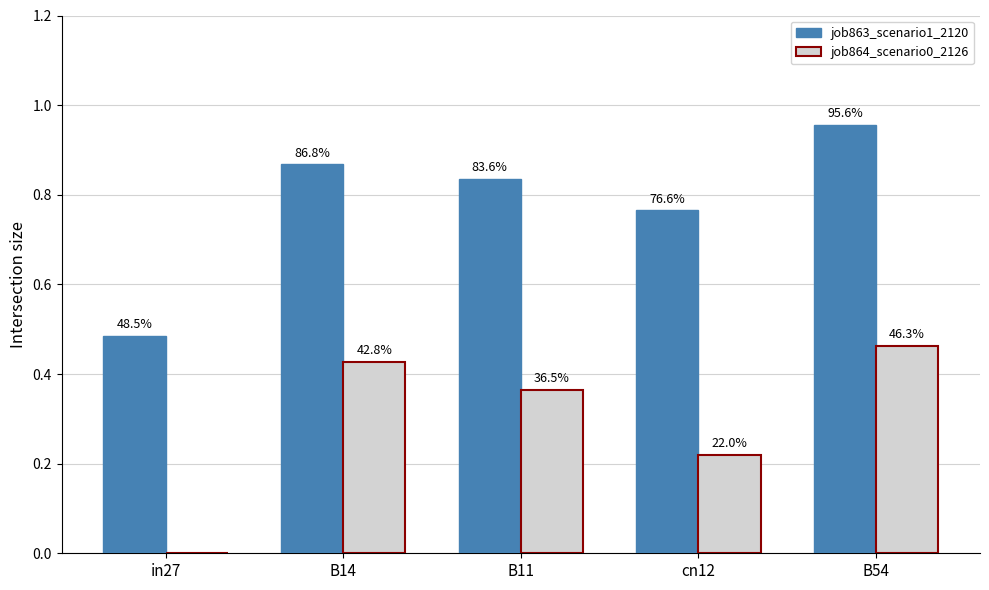

Does the chart contain stacked bars?

No